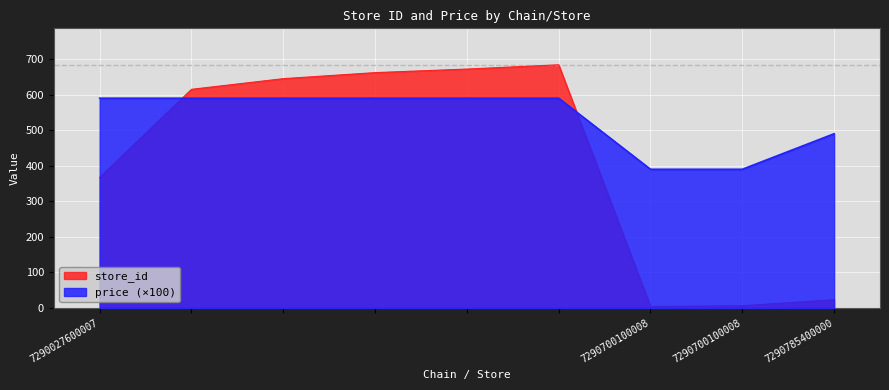

The store_id series shows 202.4 at 7290027600007. True or false?

False